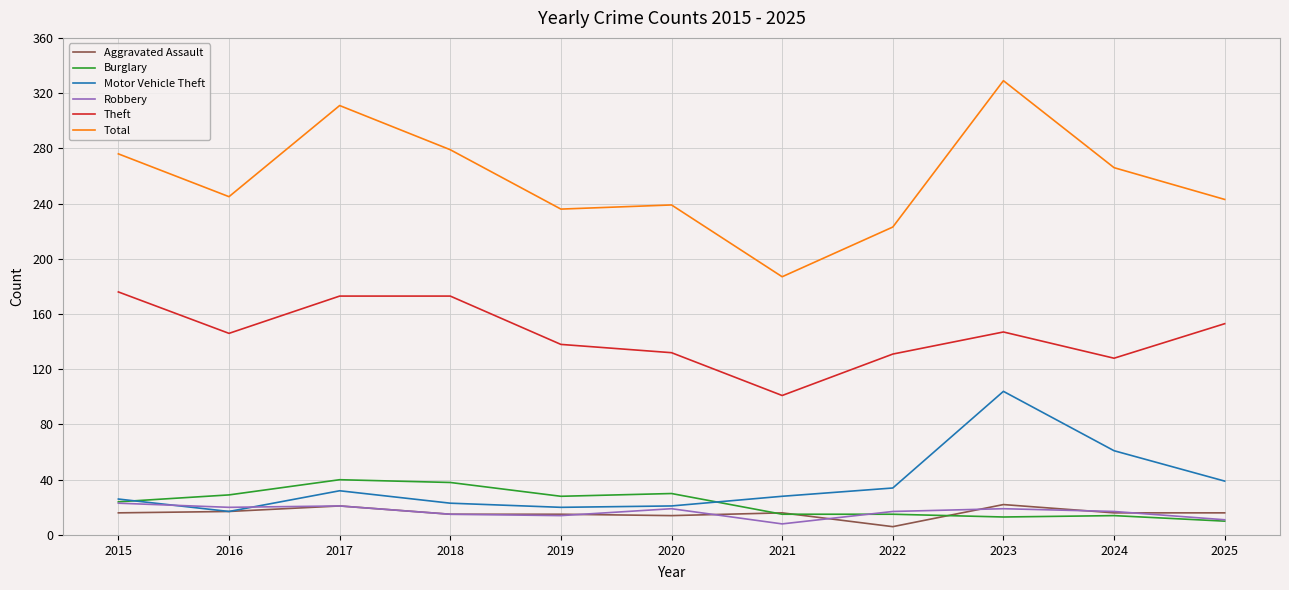

What is the difference between the Theft values at 2018 and 2019?

35